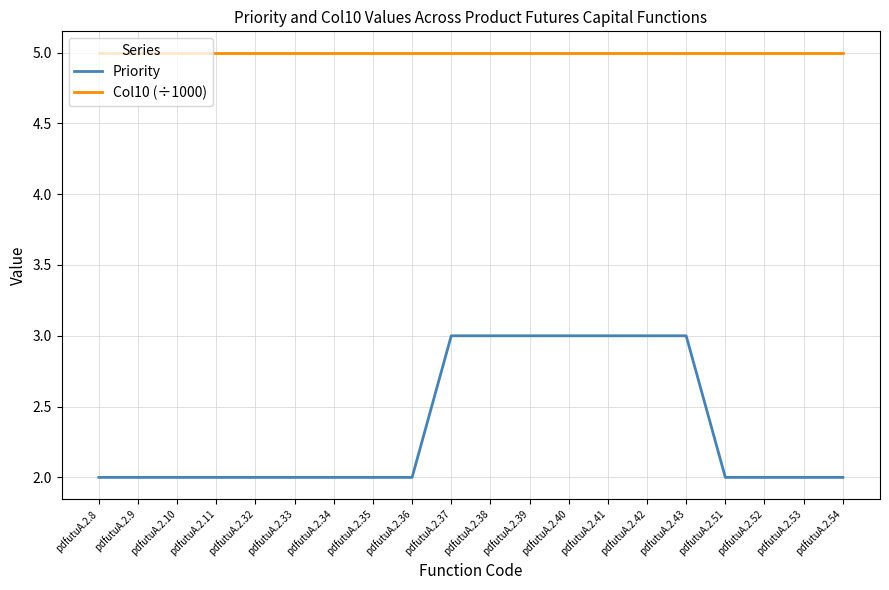

Rank the series at pdfutuA.2.53 from highest to lowest value.

Col10 (÷1000), Priority